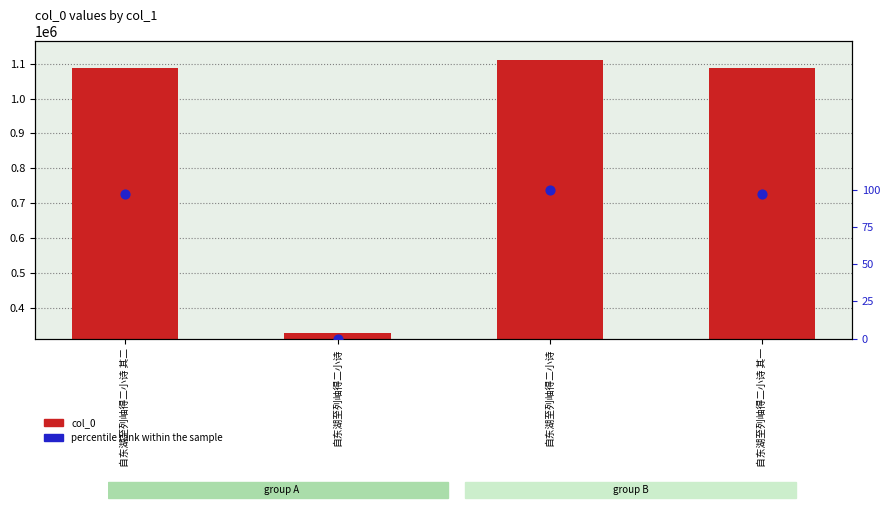

At how many categories does at least one series exceed 913178?

3